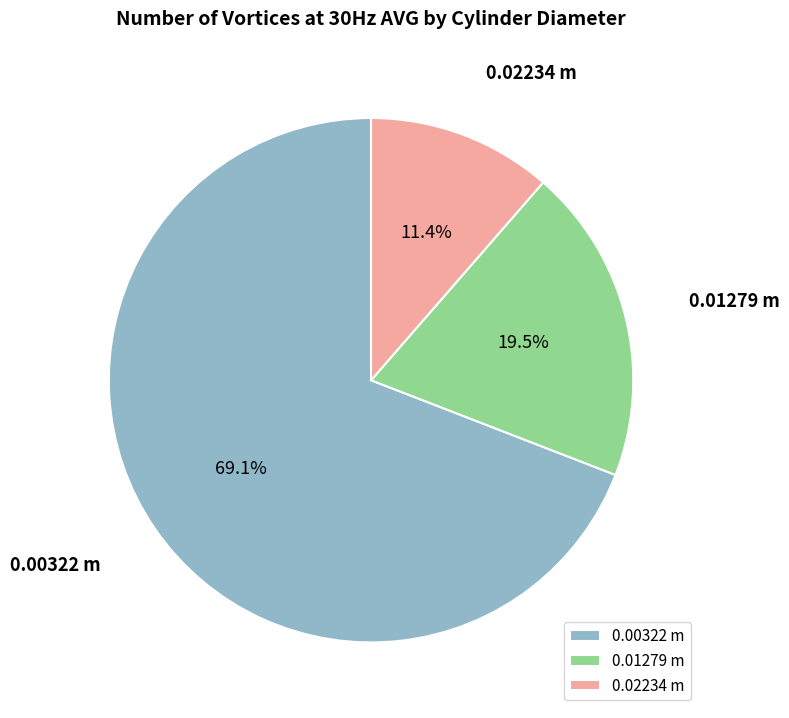

Is it true that 0.00322 m is 54% of the pie?

False